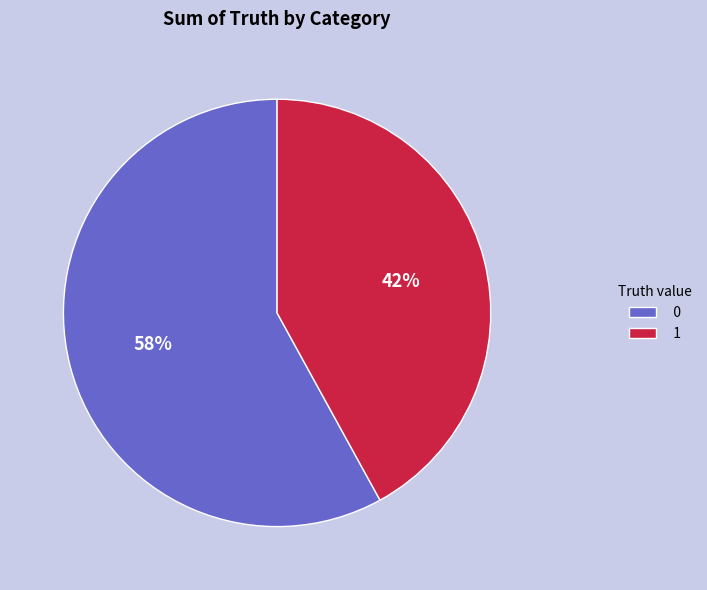

What is the ratio of the value at 1 to the value at 0?

0.7